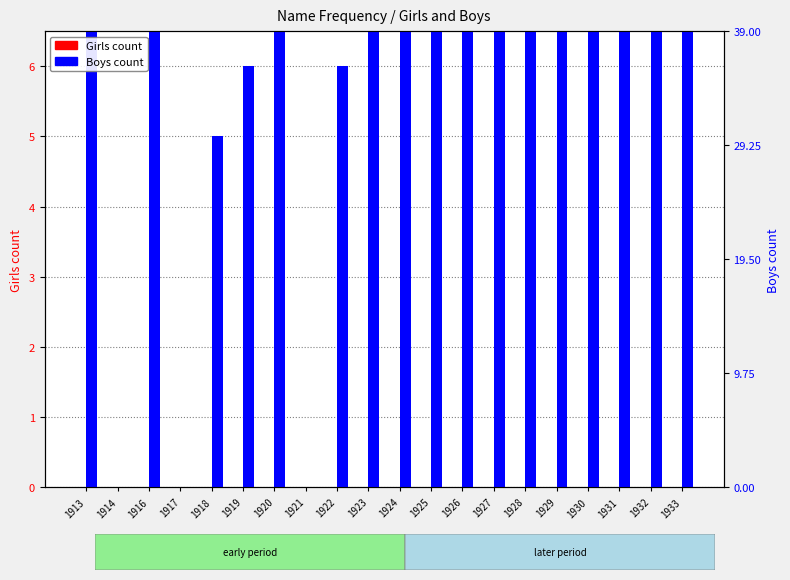

The value of Girls at 1929 is 0. True or false?

True